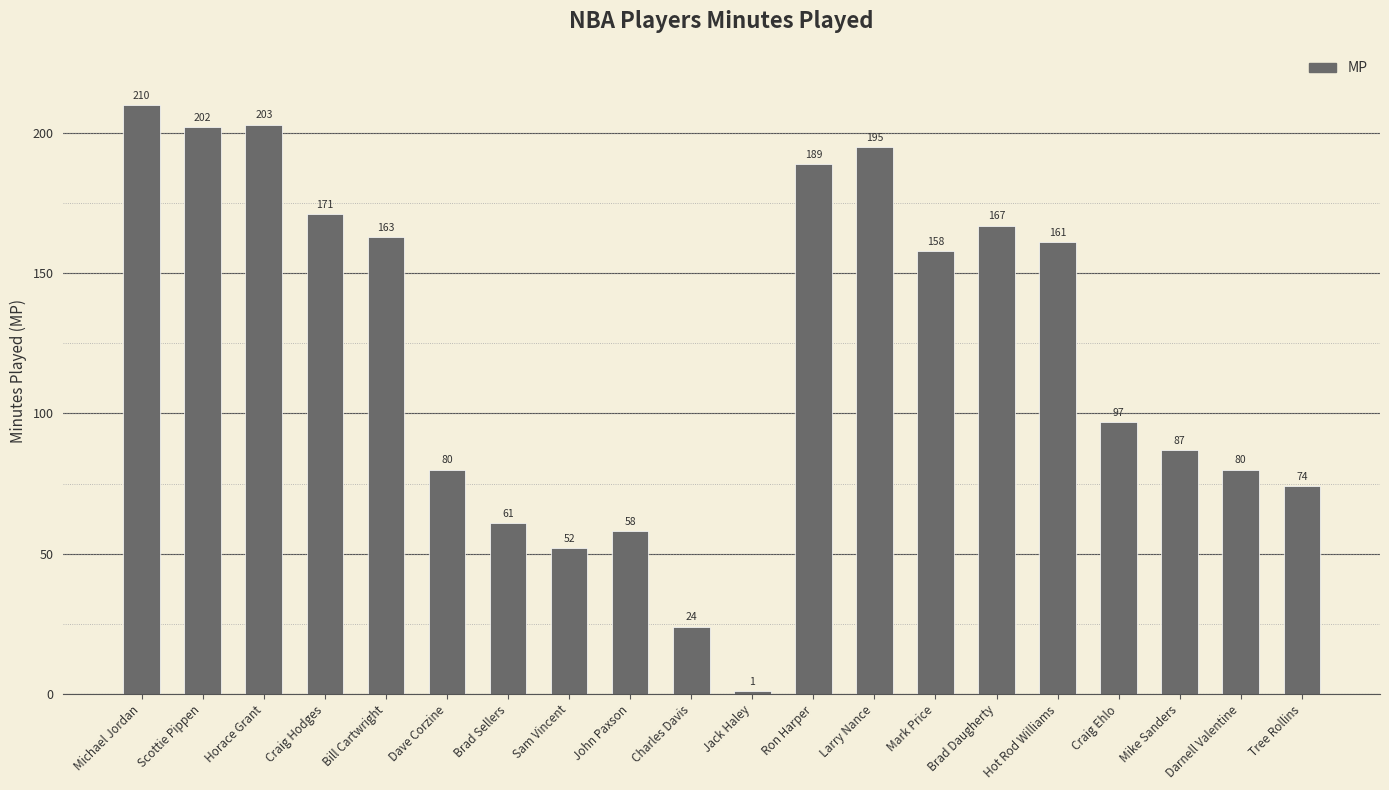

What is the average value?

122